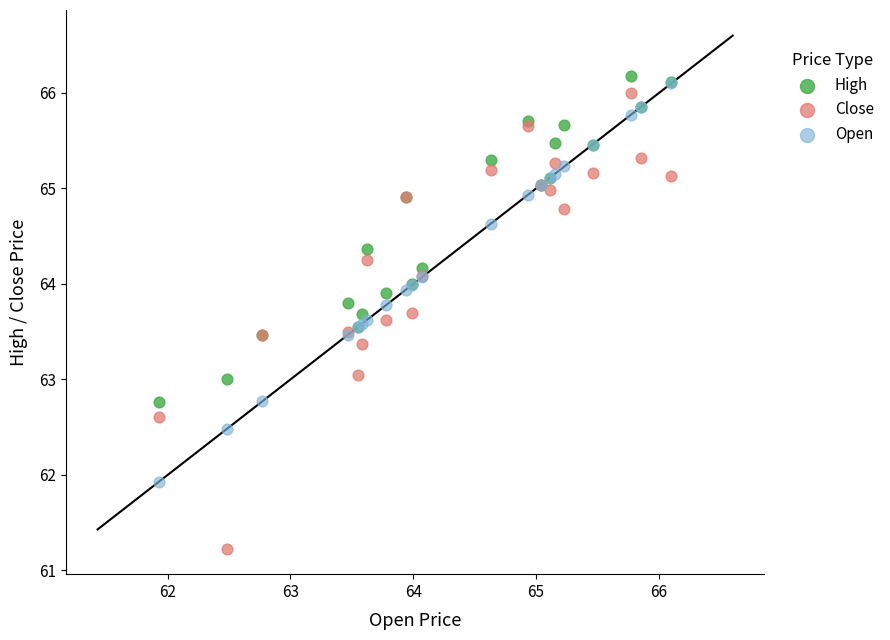

Which series reaches the minimum Y coordinate?

Close